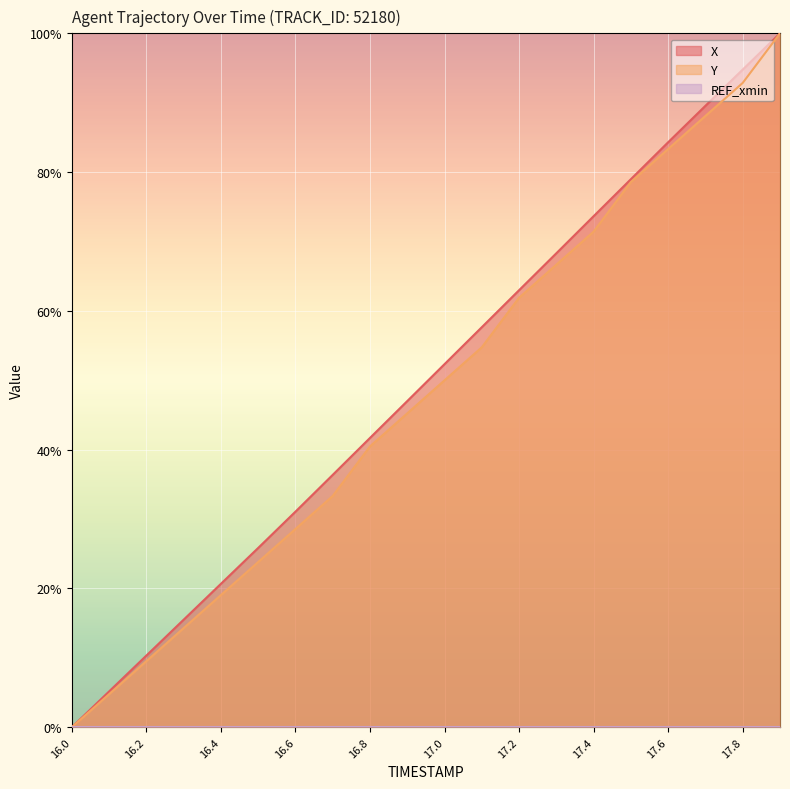

What is the value of the Y point at the 3rd from the left?

9.5